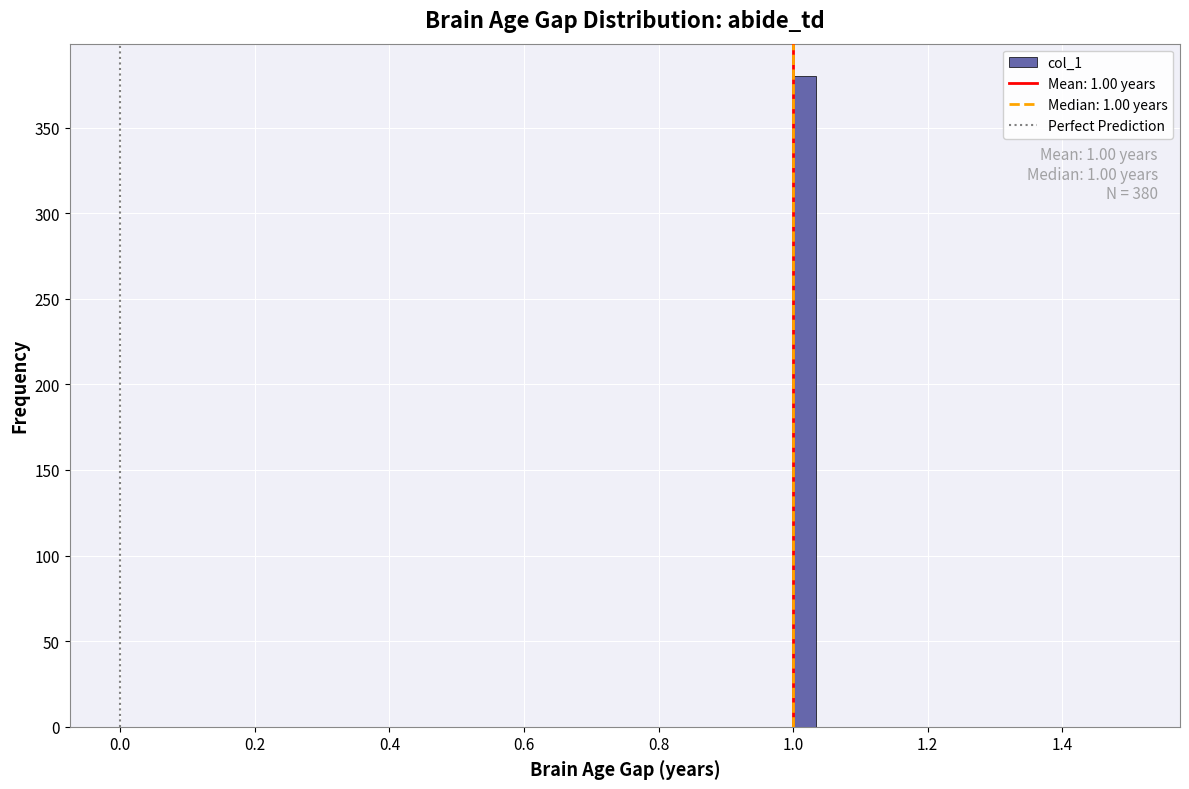

Around what value on the x-axis is the tallest bar? Give the approximate position of its centre, as read against the axis.

1.02